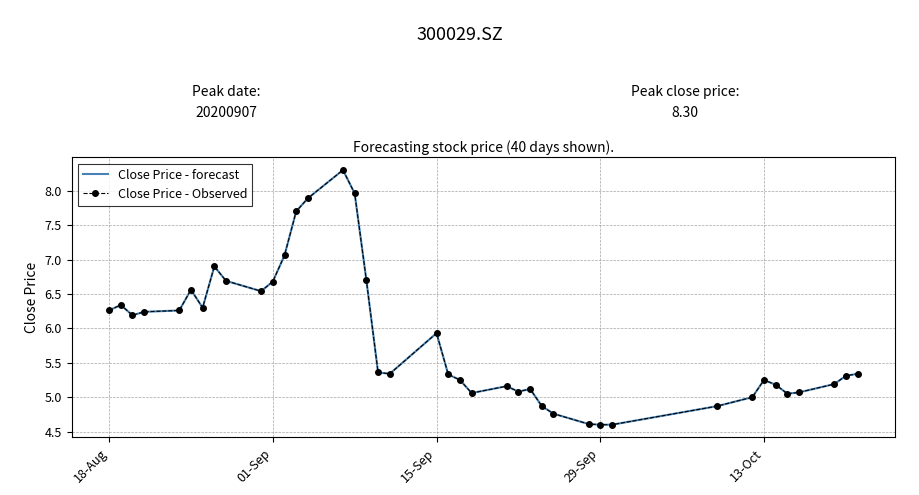

True or false: Close Price - forecast and Close Price - Observed intersect in this chart.

False